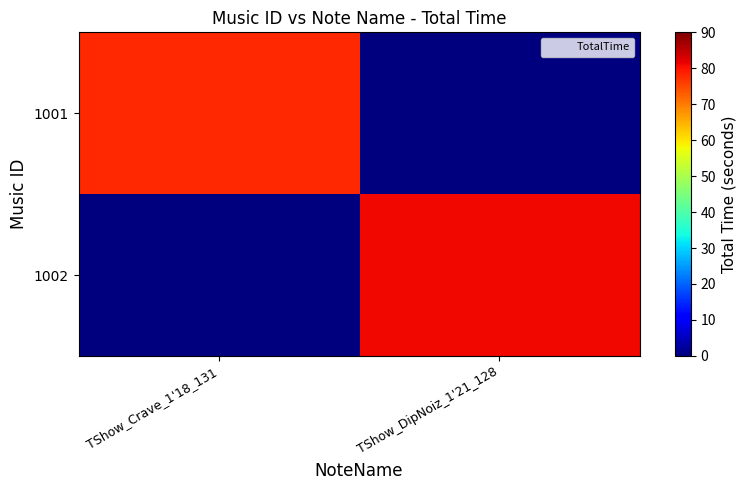

How many data points does each series have?

2